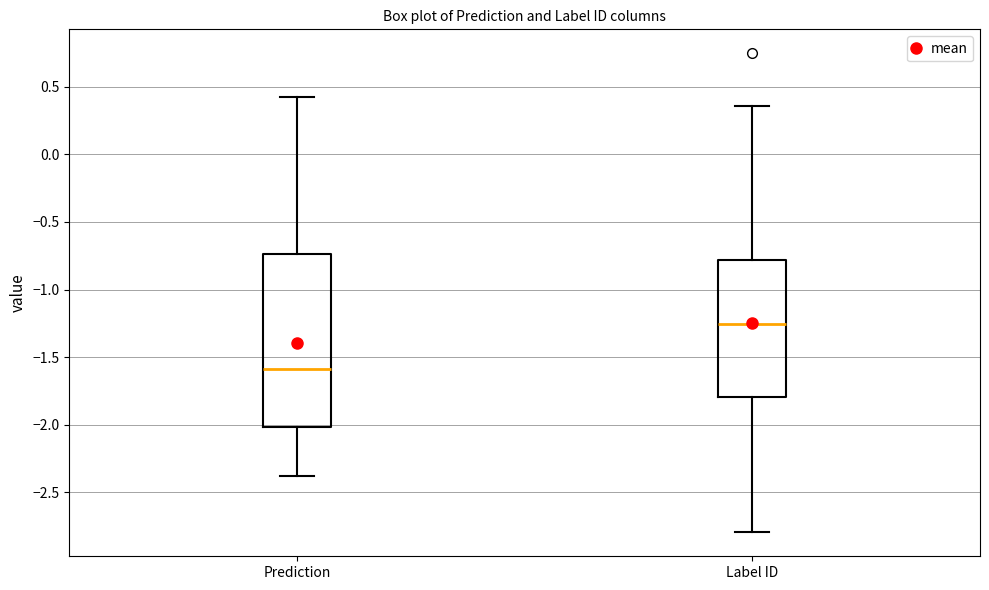

Comparing the boxes themselves (not the whiskers), which one is the tallest?

Prediction